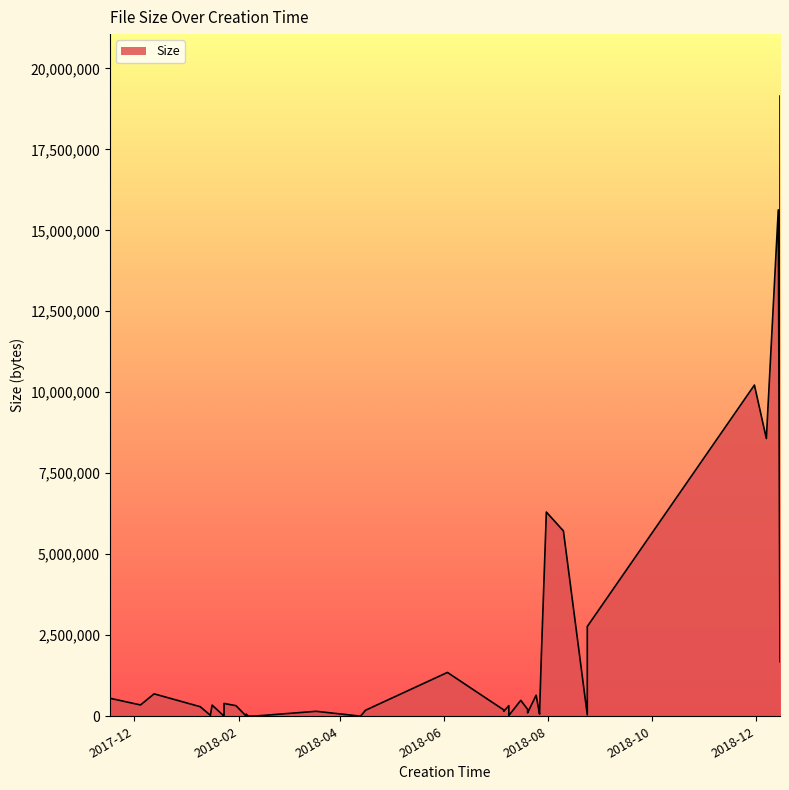

Approximately how many times larger is the value at 2018-07-06 compared to 2018-06-27?

0.4